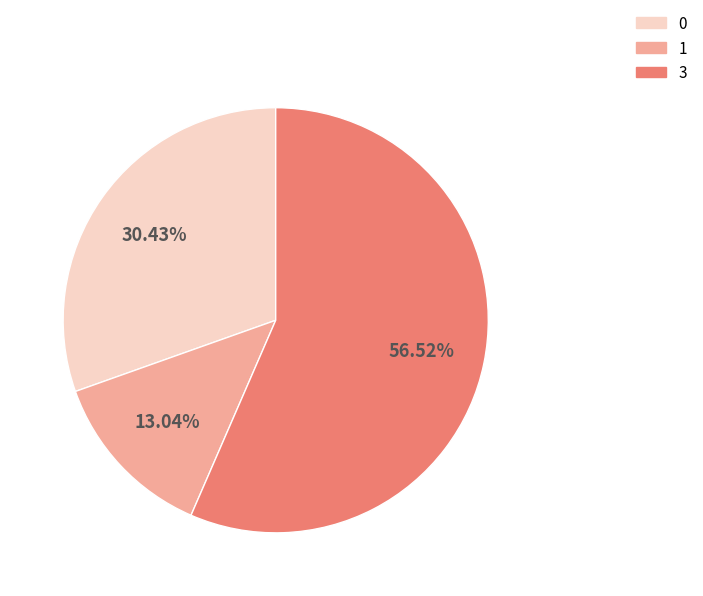

To the nearest percent, what portion does 0 represent?

30%